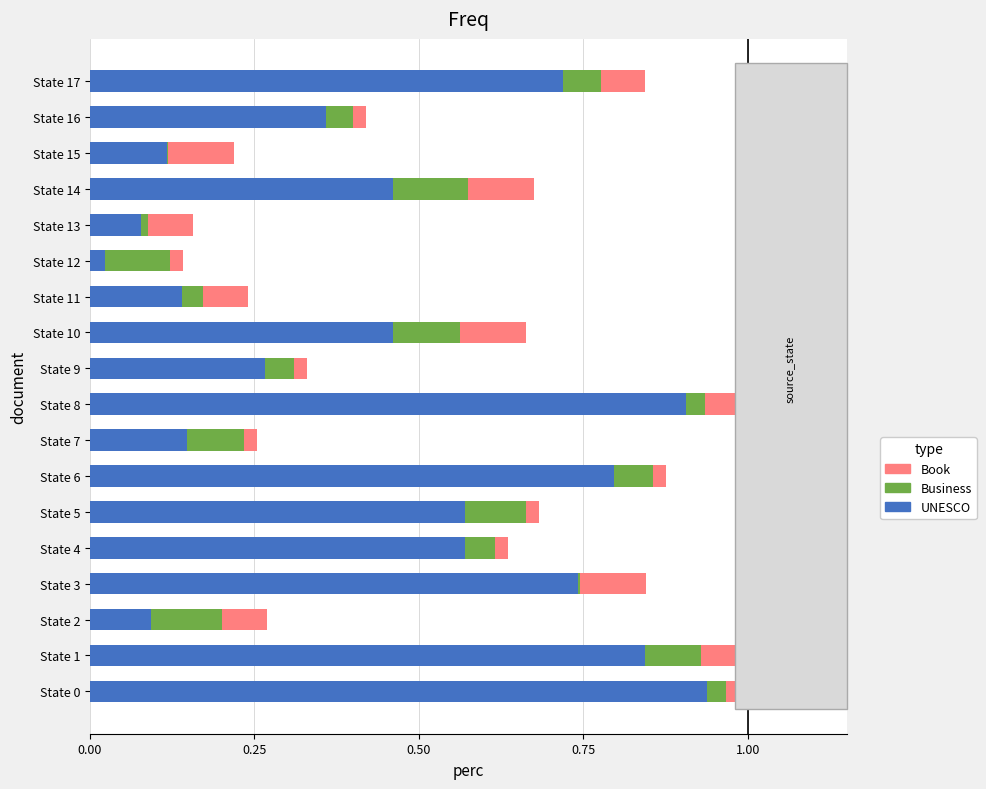

Is it true that UNESCO equals 0.1 at State 15?

True